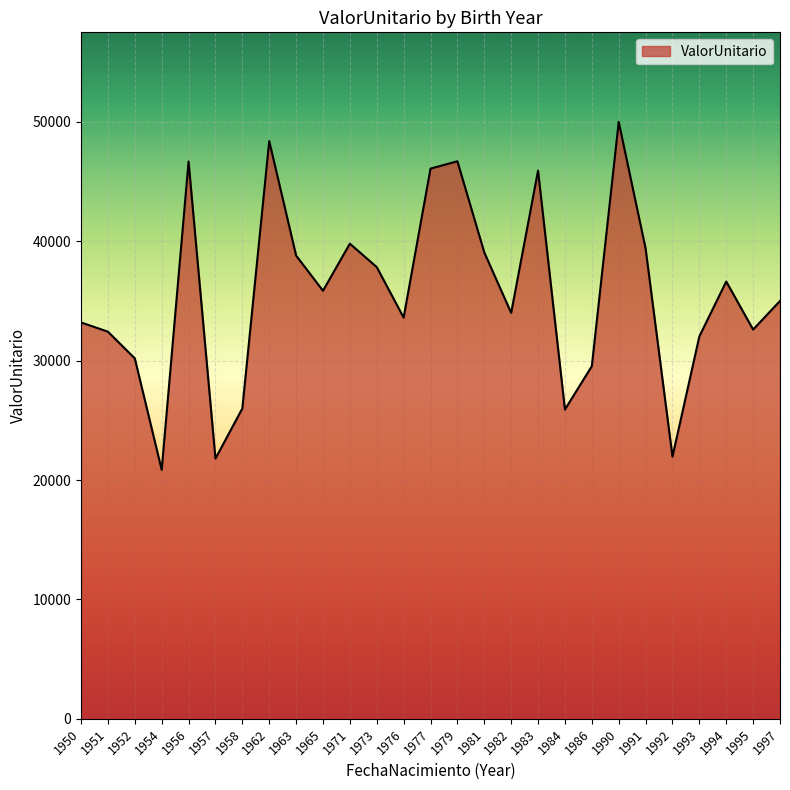

What is the smallest value displayed?

20852.5